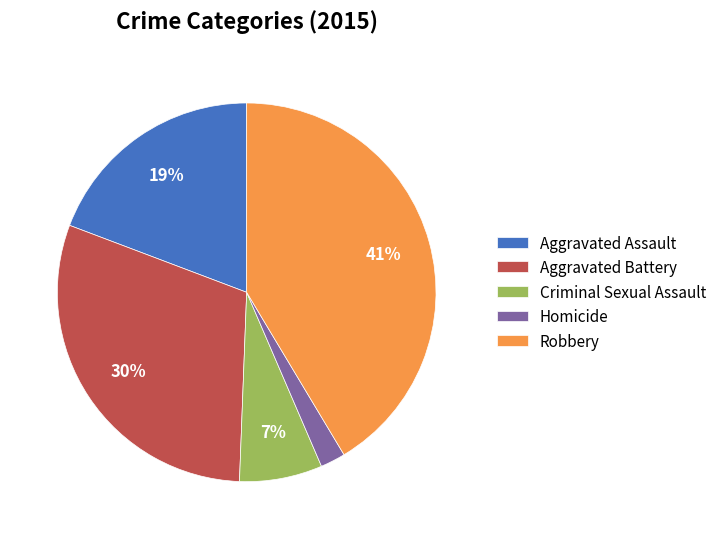

Is Robbery the majority of the pie?

No